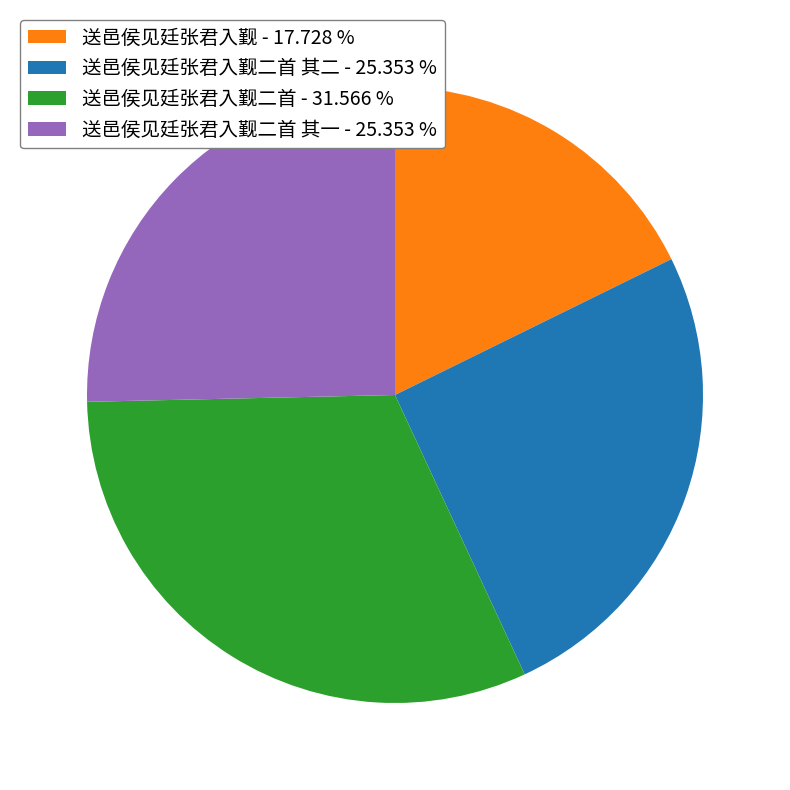

Which has a higher value, 送邑侯见廷张君入觐二首 - 31.566 % or 送邑侯见廷张君入觐二首 其二 - 25.353 %?

送邑侯见廷张君入觐二首 - 31.566 %